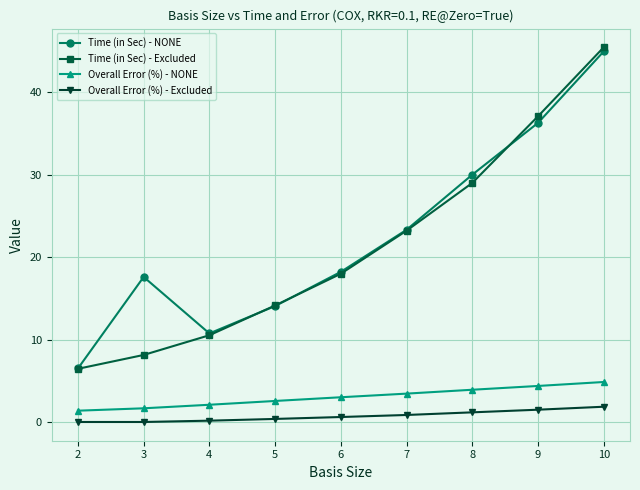

What is the difference between the highest and lowest values at 9?

35.6